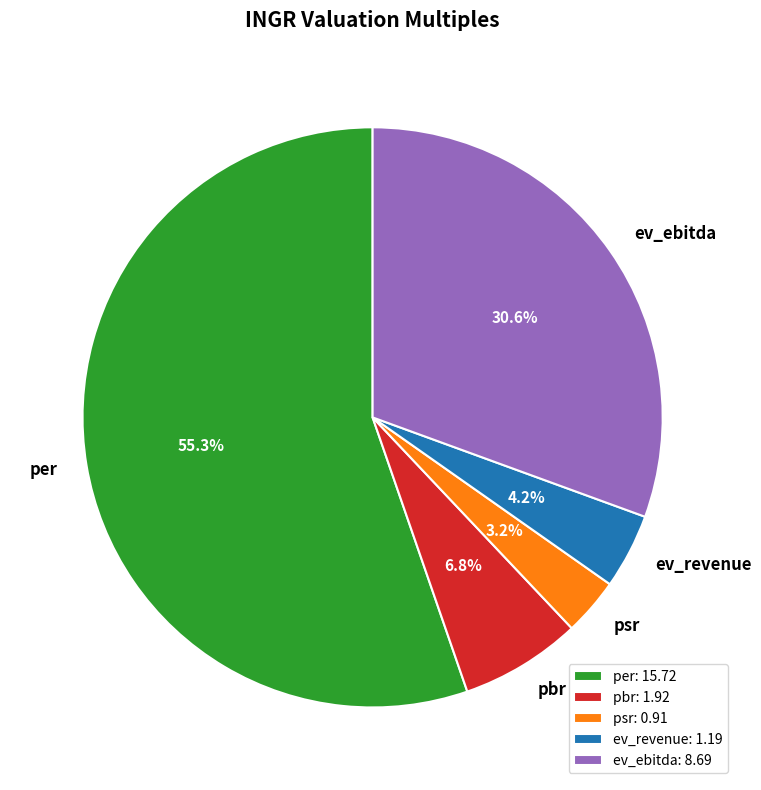

Count the number of slices in the pie.

5